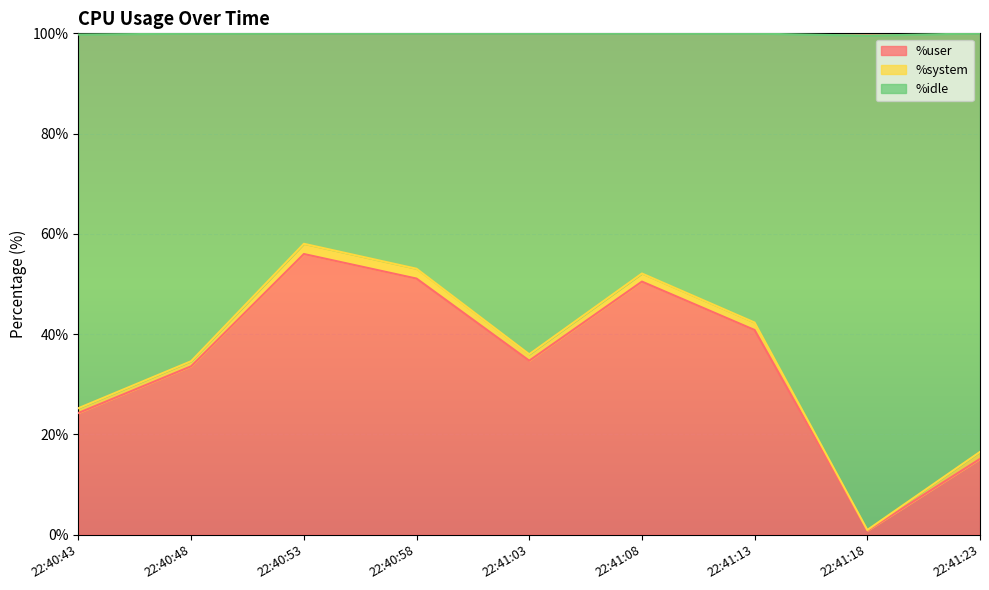

Which category has the highest value in the %user series?

22:40:53